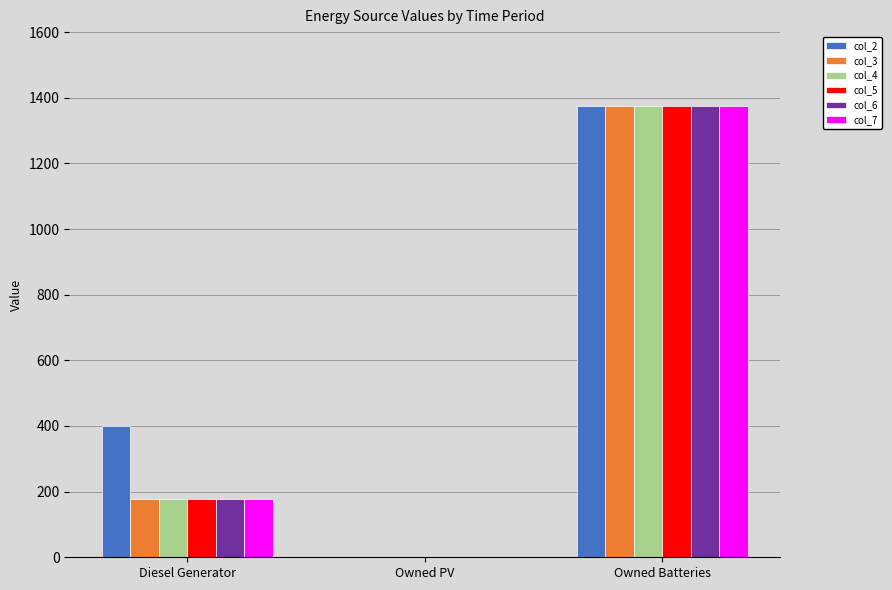

How many positive values does the col_4 series have?

2